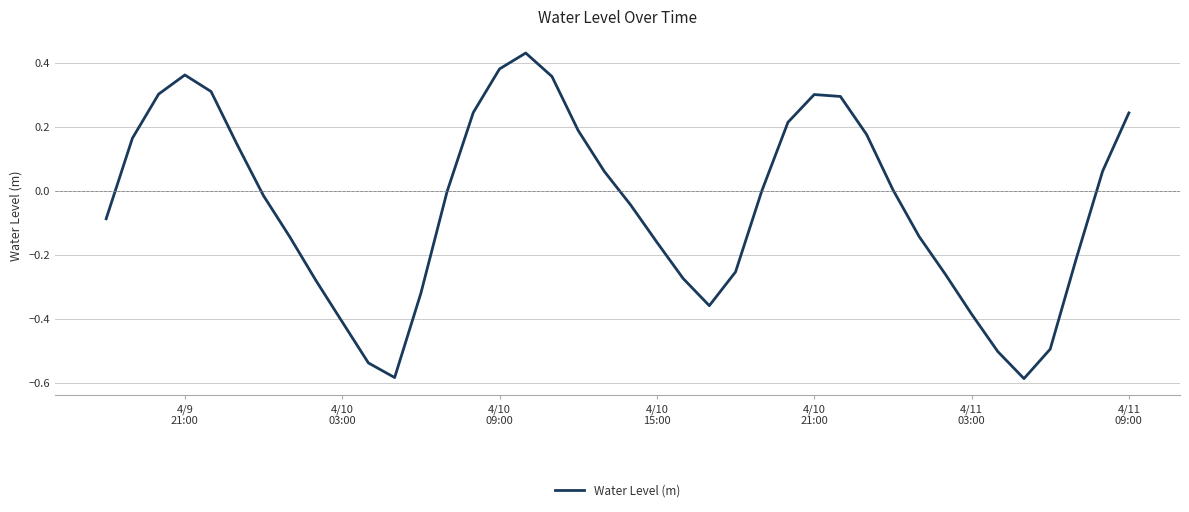

What is the difference between the maximum and minimum values?

1.0